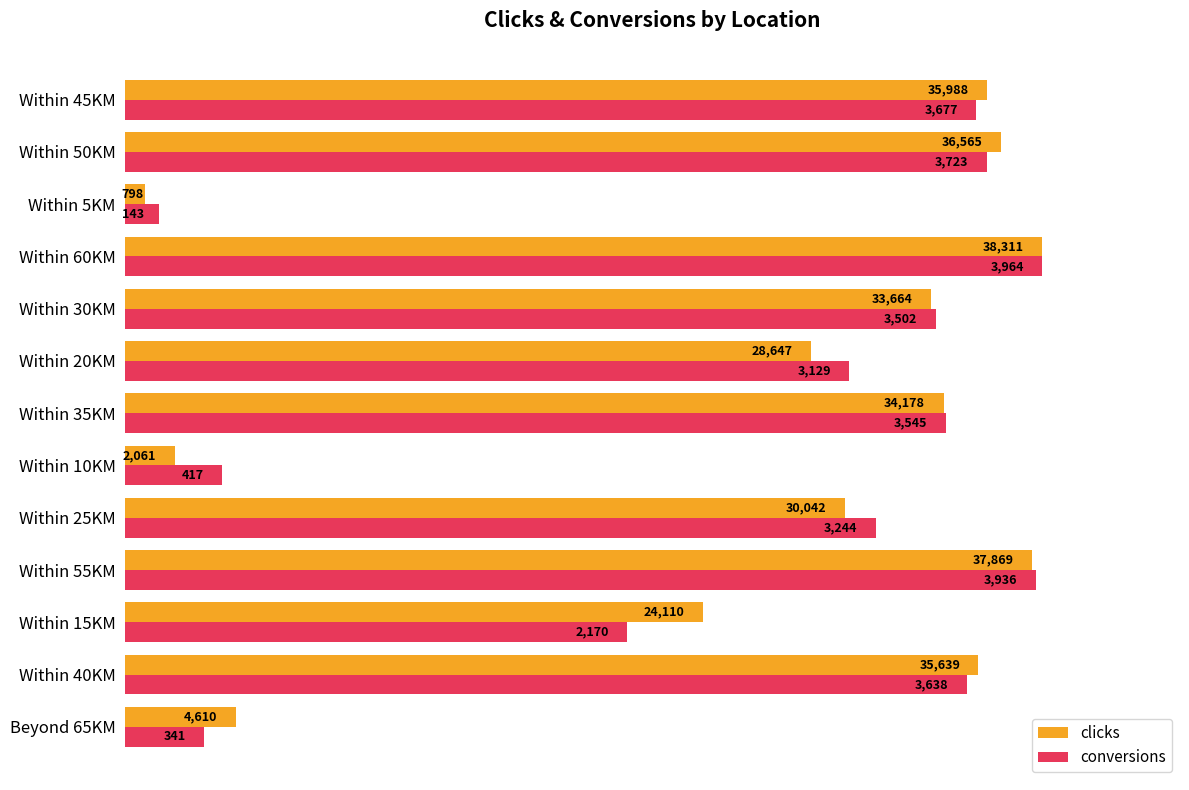

What are all the series names shown in the legend?

clicks, conversions